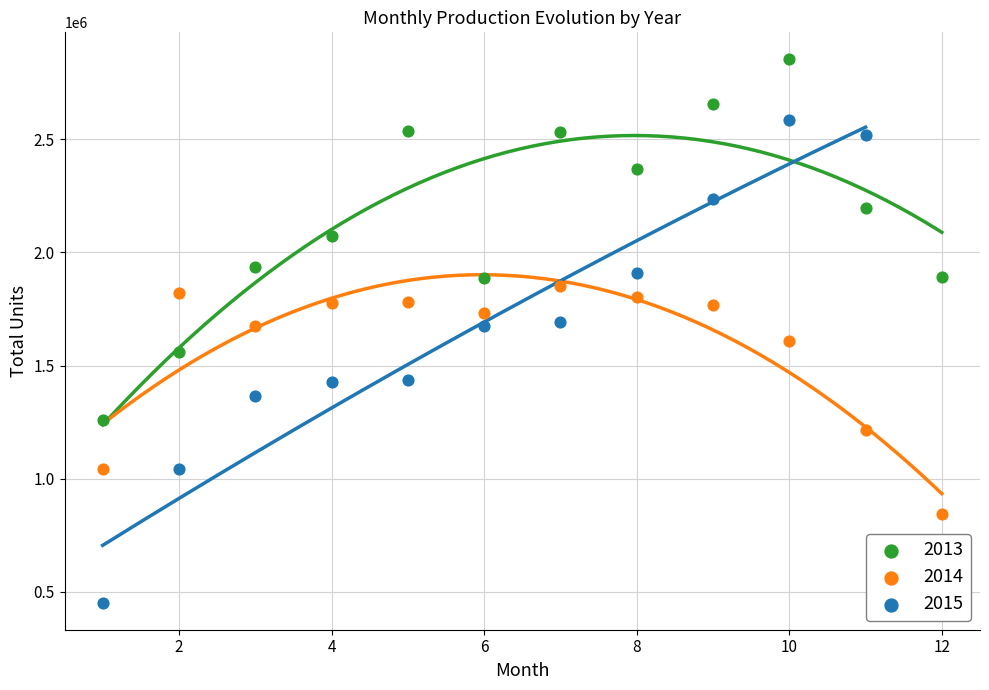

Which series reaches the maximum Y coordinate?

2013